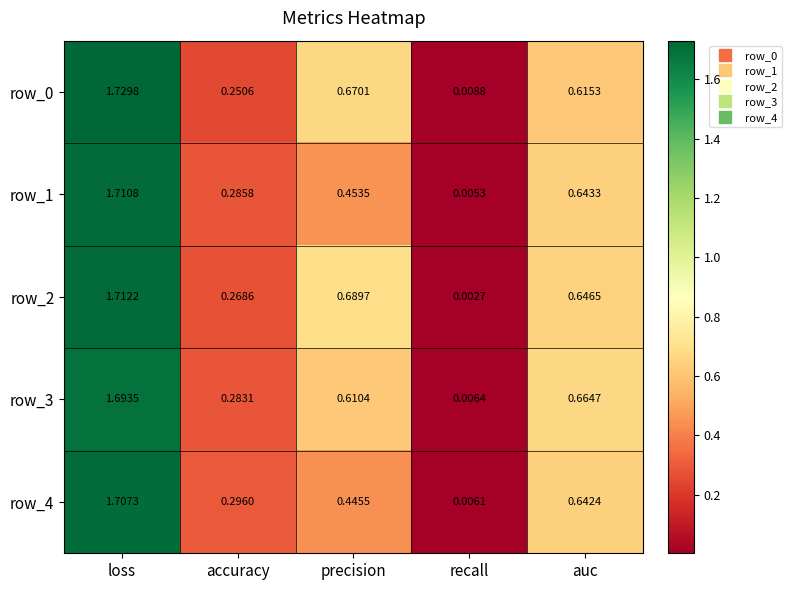

Where is row_1 nearest to the value 0?

recall